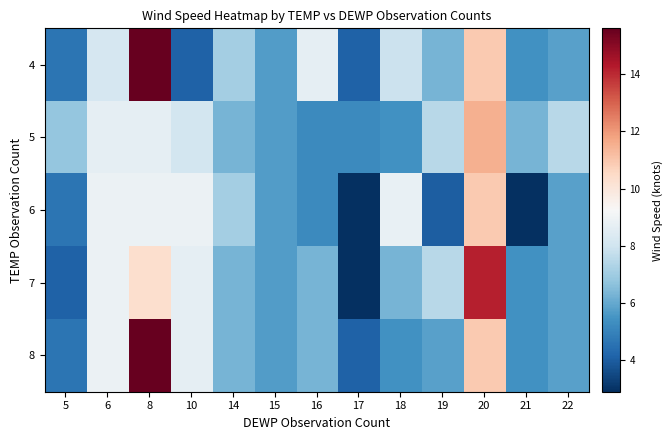

Rank the series at 10 from highest to lowest value.

6, 7, 8, 5, 4